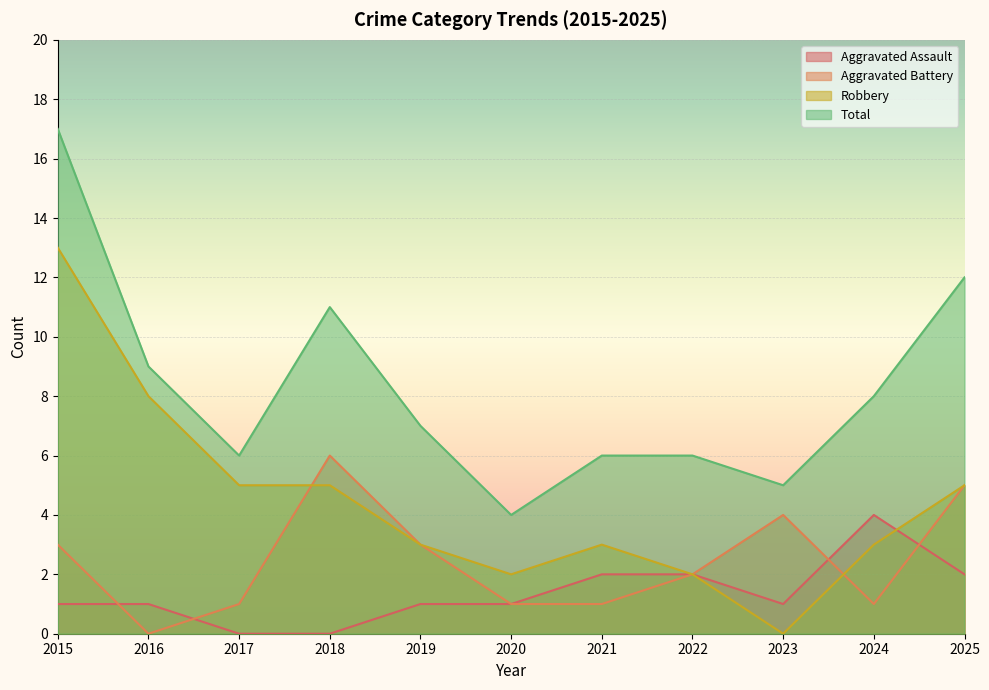

Reading left to right, transcribe all the data shown in this chart.

Aggravated Assault: 1	1	0	0	1	1	2	2	1	4	2
Aggravated Battery: 3	0	1	6	3	1	1	2	4	1	5
Robbery: 13	8	5	5	3	2	3	2	0	3	5
Total: 17	9	6	11	7	4	6	6	5	8	12